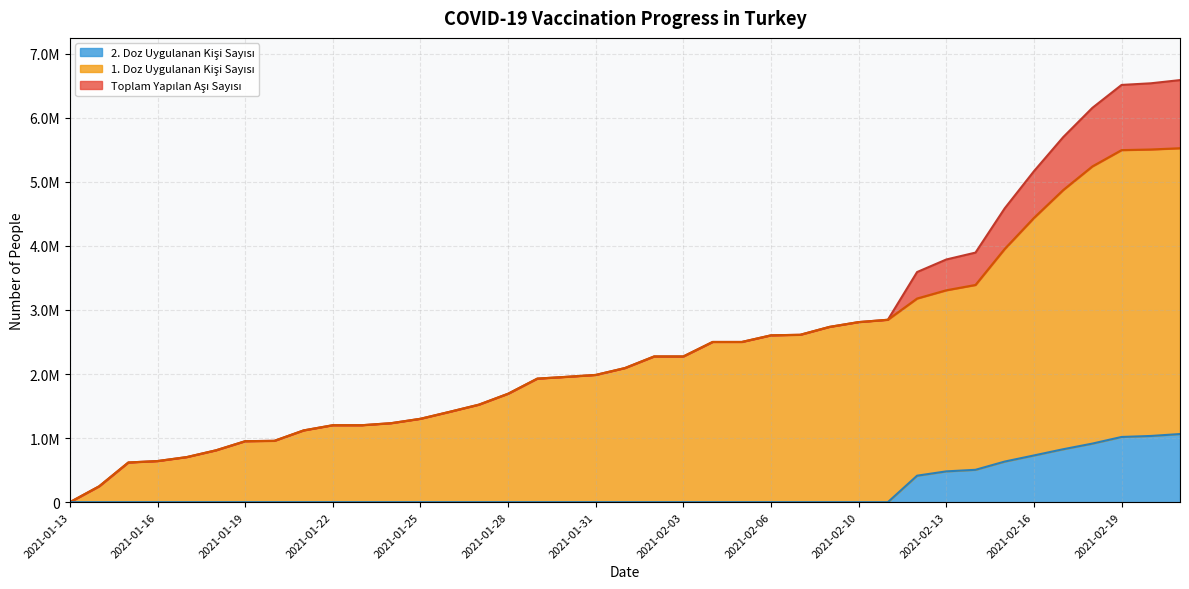

What is the average value of the Toplam Yapilan Asi Sayisi series?

2545093